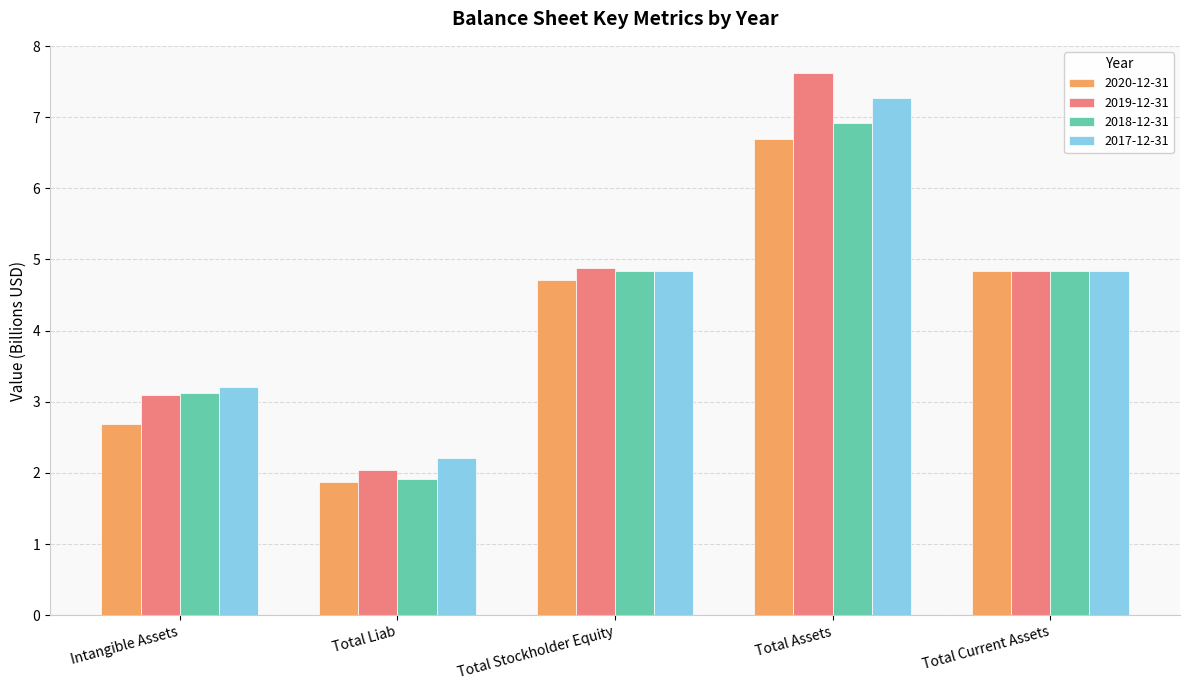

What is the minimum value for 2017-12-31?

2.2